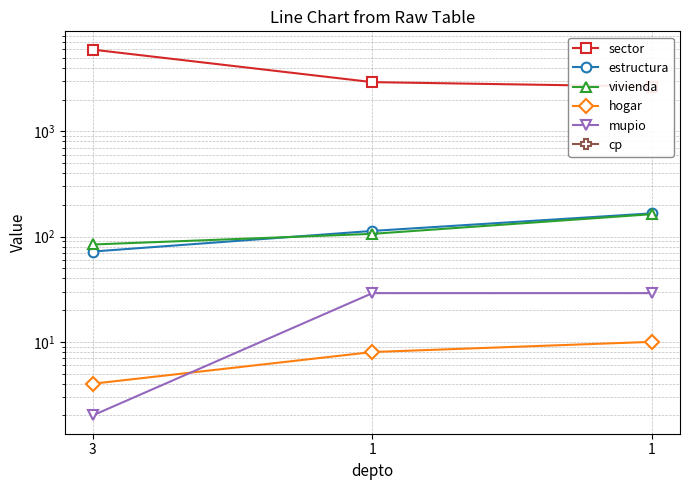

The value of vivienda at 1 is 265. True or false?

False